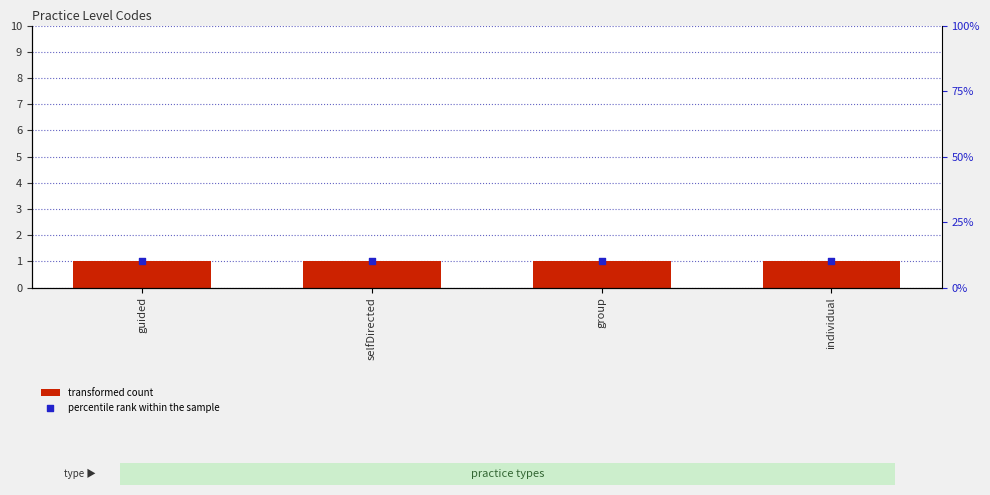

Which series reaches the minimum Y coordinate?

percentile rank within the sample